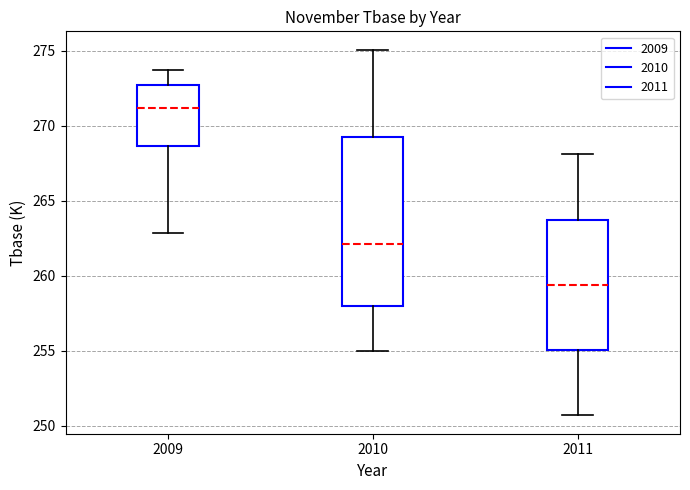

Comparing the boxes themselves (not the whiskers), which one is the tallest?

2010